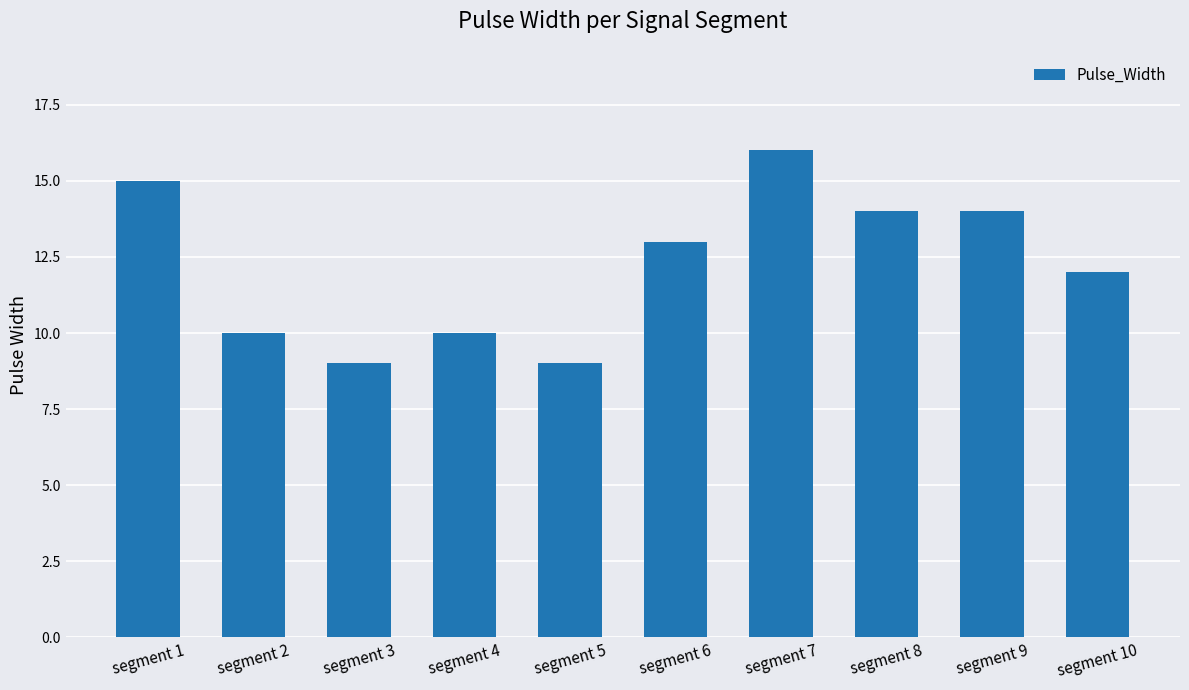

Reading left to right, transcribe all the data shown in this chart.

15	10	9	10	9	13	16	14	14	12